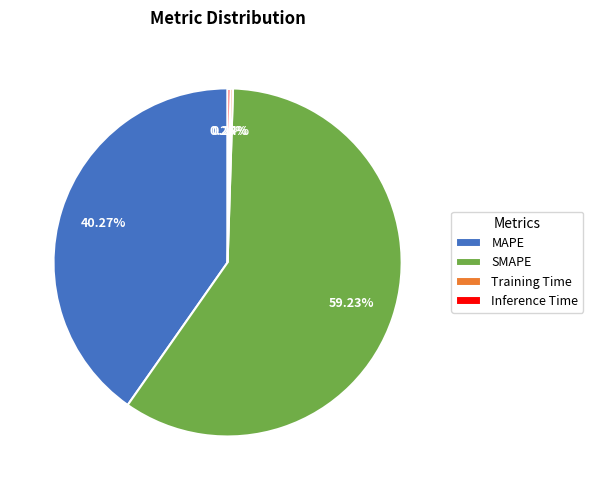

Is the sum of MAPE and SMAPE greater than half?

Yes